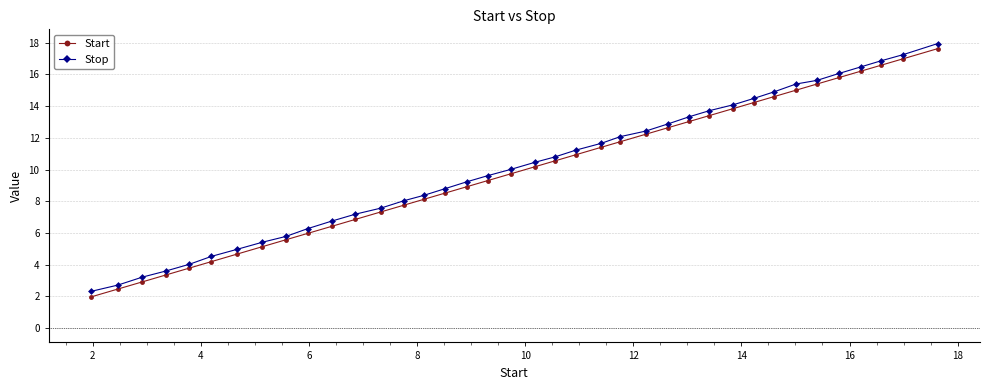

True or false: Start and Stop cross at least once.

False